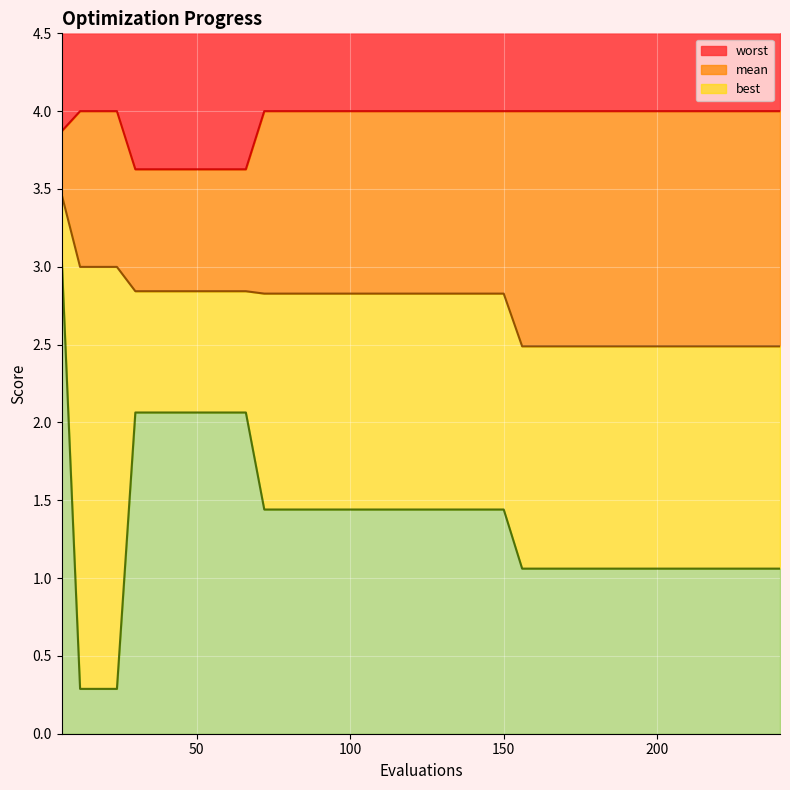

True or false: best has more than 2 points higher than both neighbors.

False